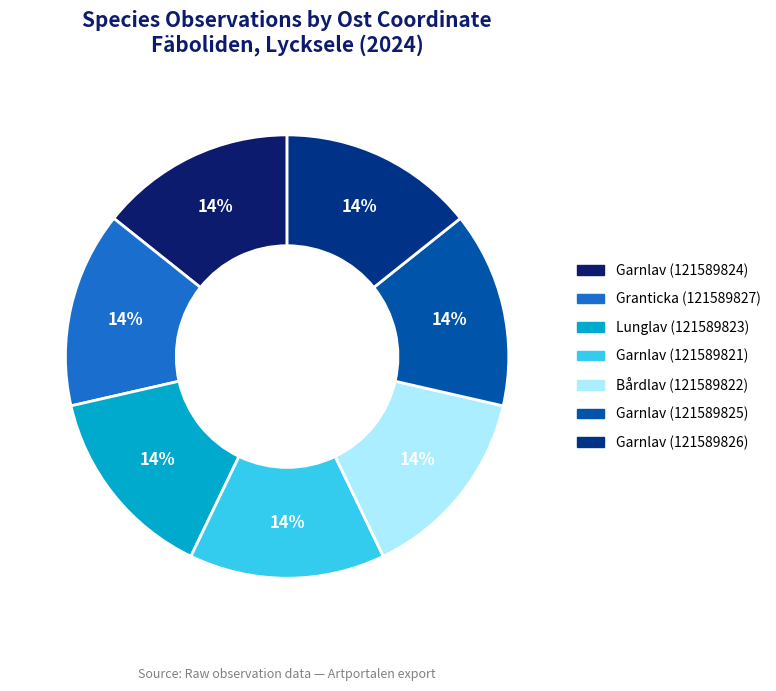

Count the number of slices in the pie.

7